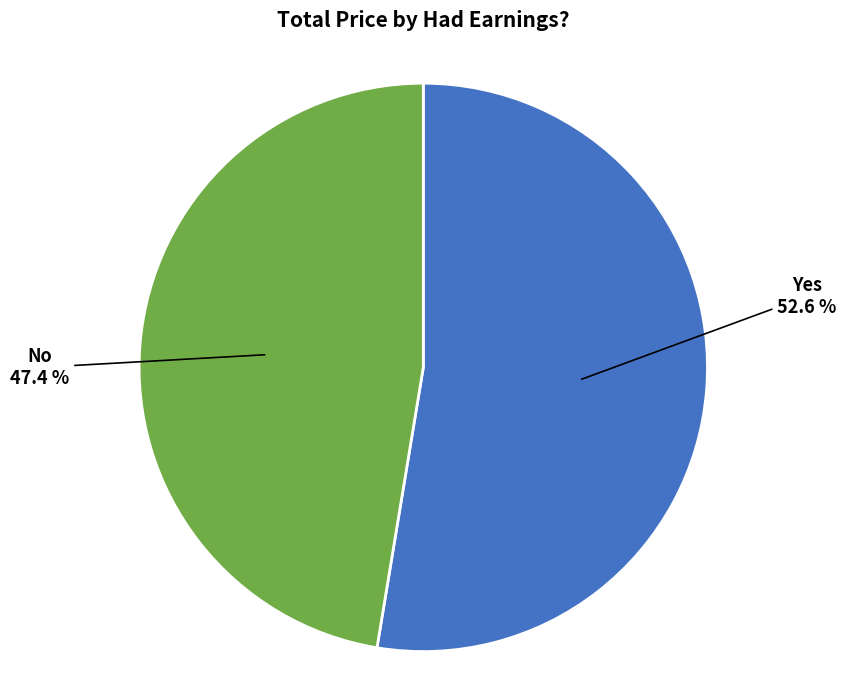

What percentage is the No slice, to the nearest percent?

47%